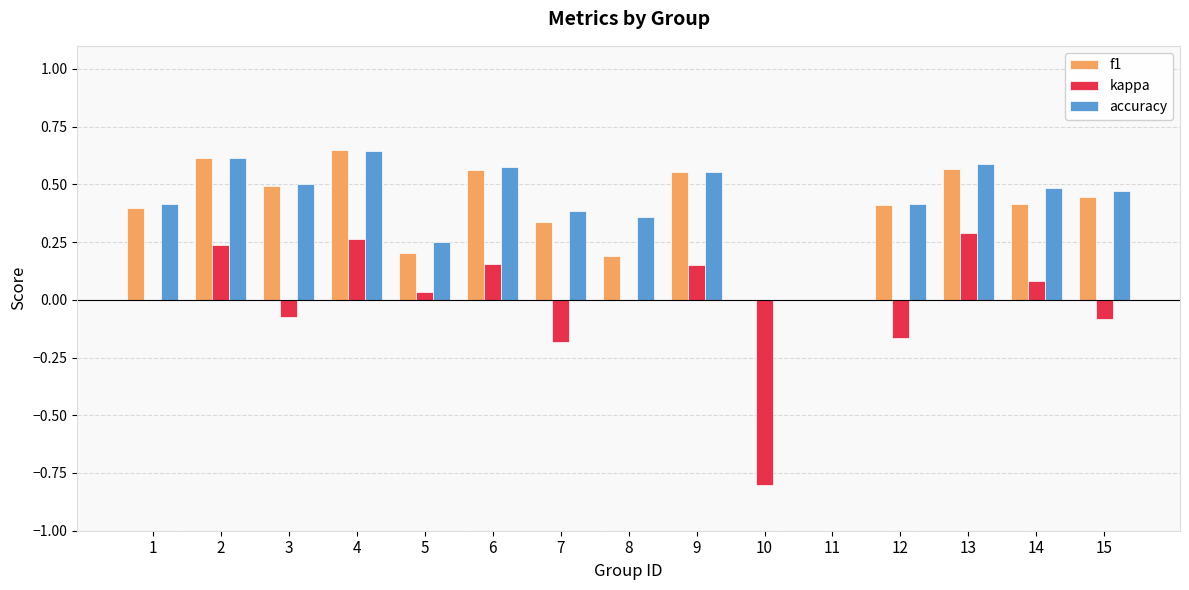

Does the chart contain stacked bars?

No